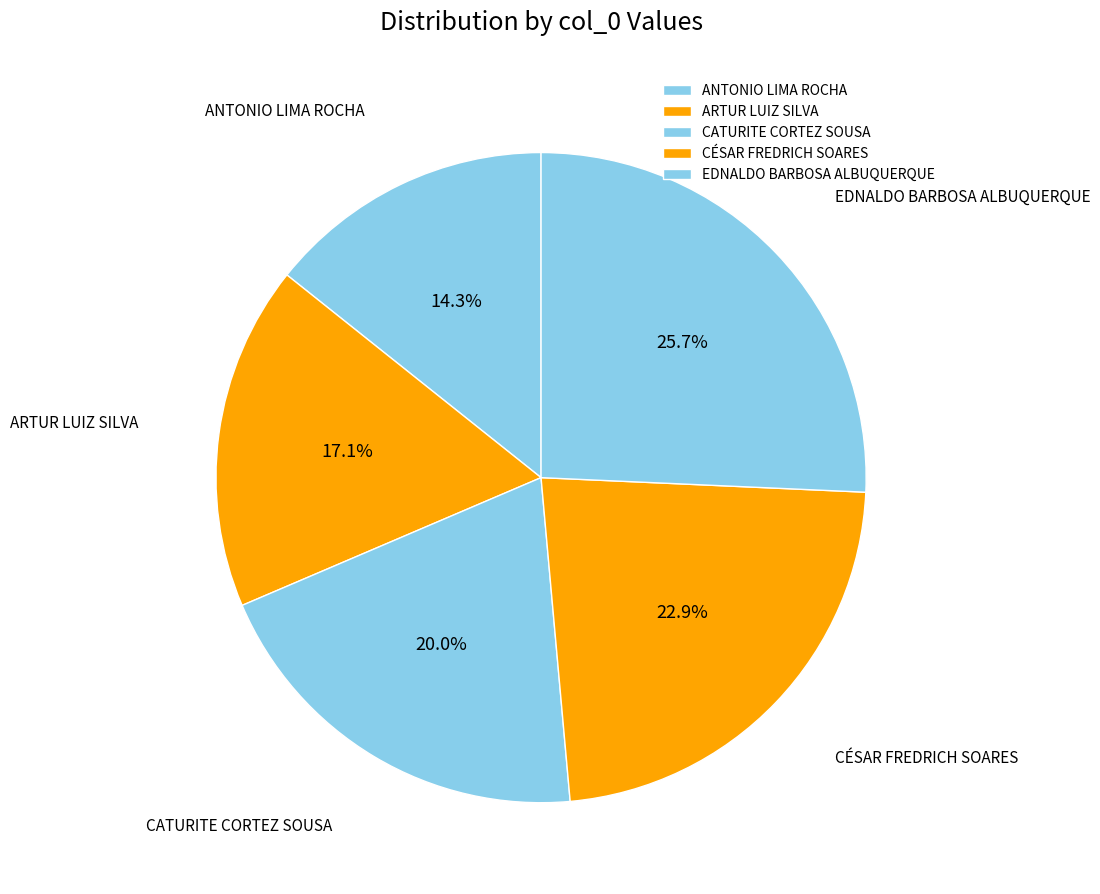

Does ARTUR LUIZ SILVA account for over 50% of the chart?

No